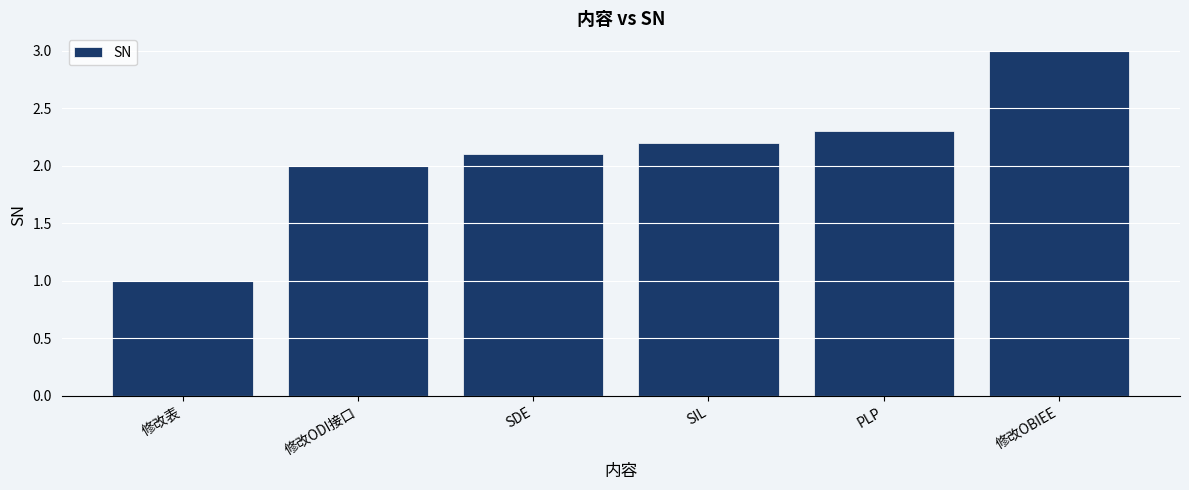

Between 修改OBIEE and SDE, which is larger?

修改OBIEE